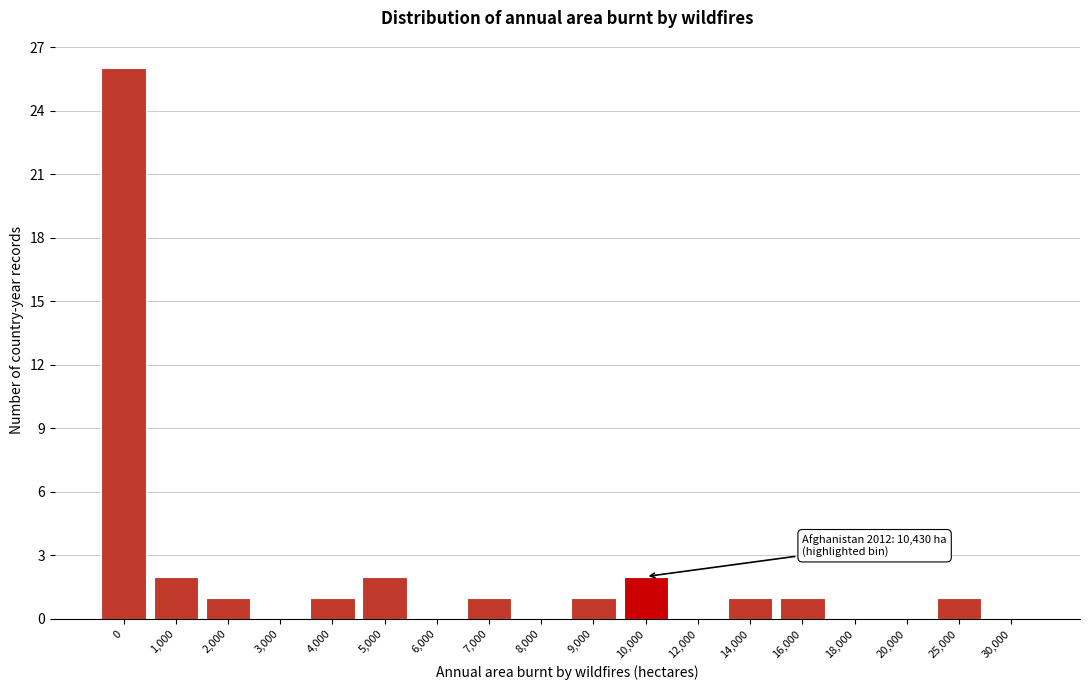

Reading left to right, list all the values displayed in this chart.

0=26	1,000=2	2,000=1	3,000=0	4,000=1	5,000=2	6,000=0	7,000=1	8,000=0	9,000=1	10,000=2	12,000=0	14,000=1	16,000=1	18,000=0	20,000=0	25,000=1	30,000=0